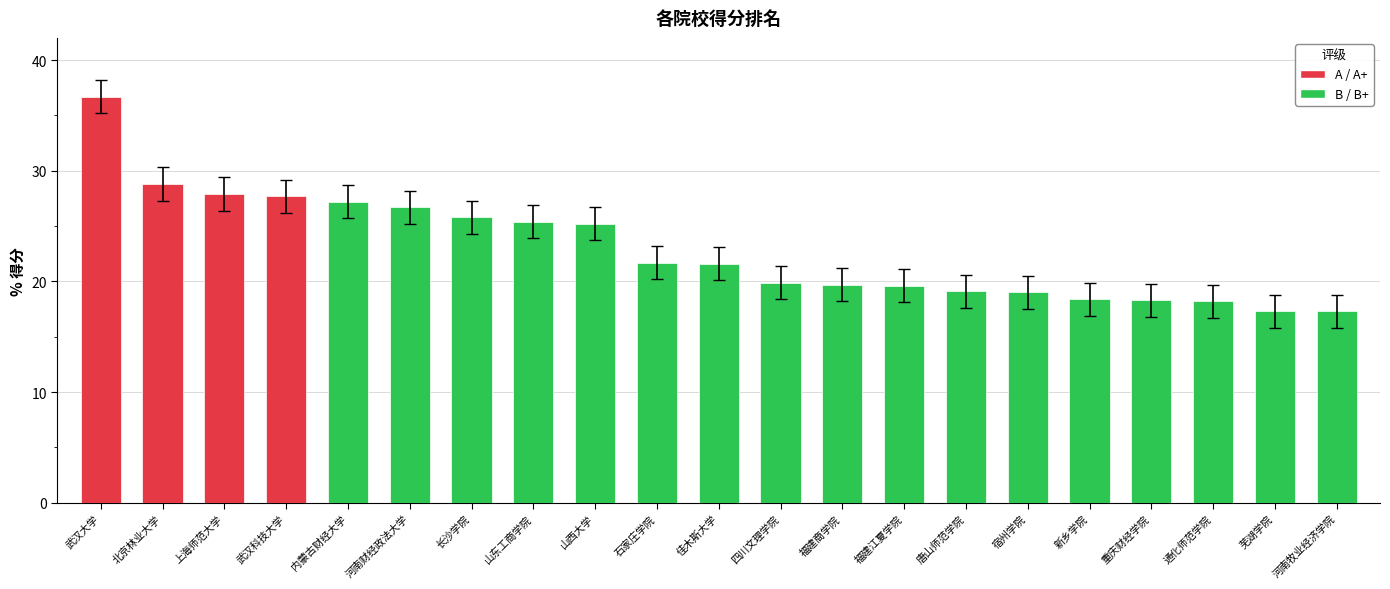

What is the label of the 17th bar from the left?

新乡学院